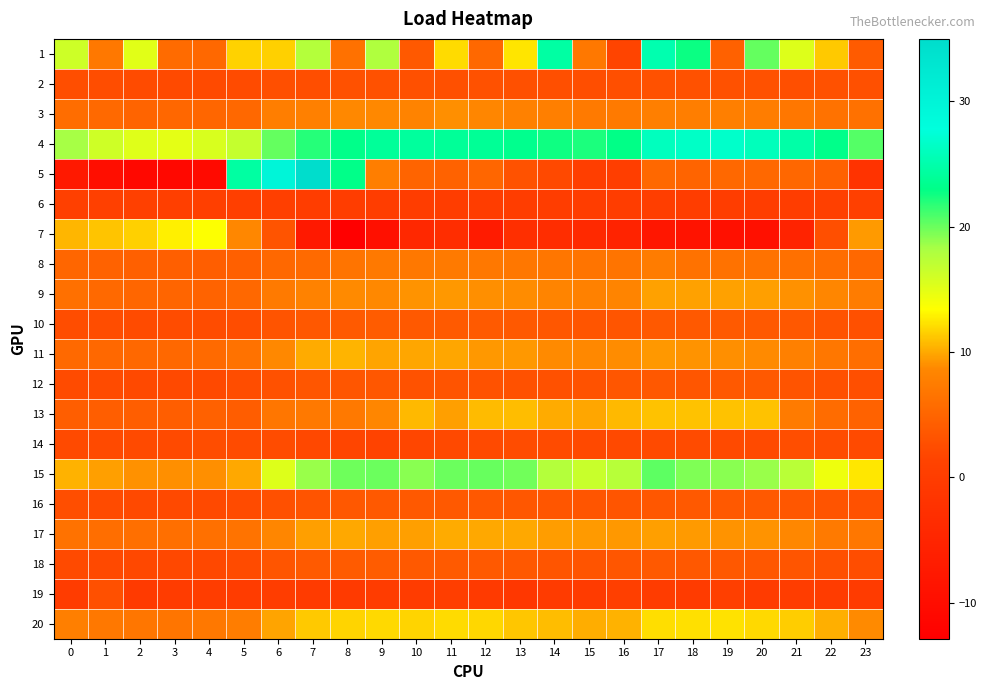

Count the number of data series in this chart.

20